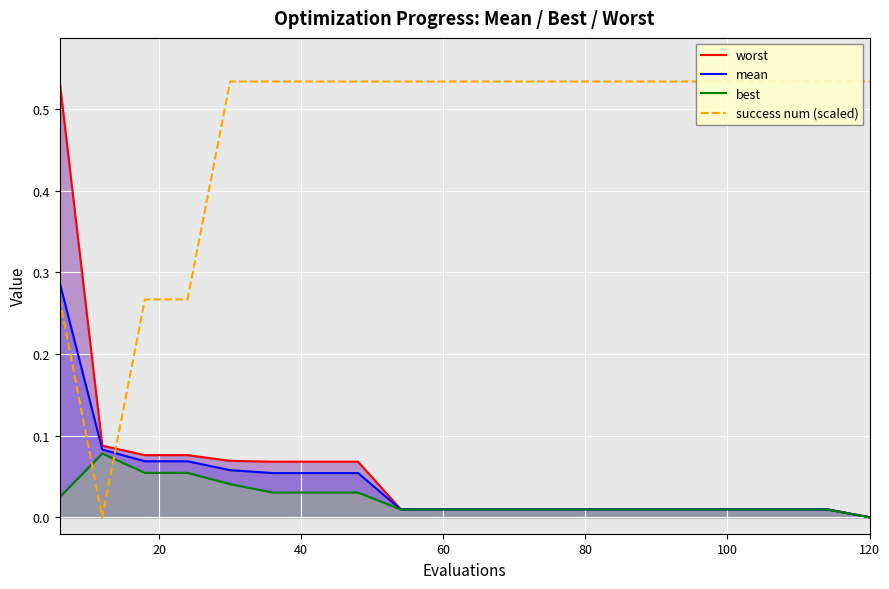

How many lines are shown in the chart?

4